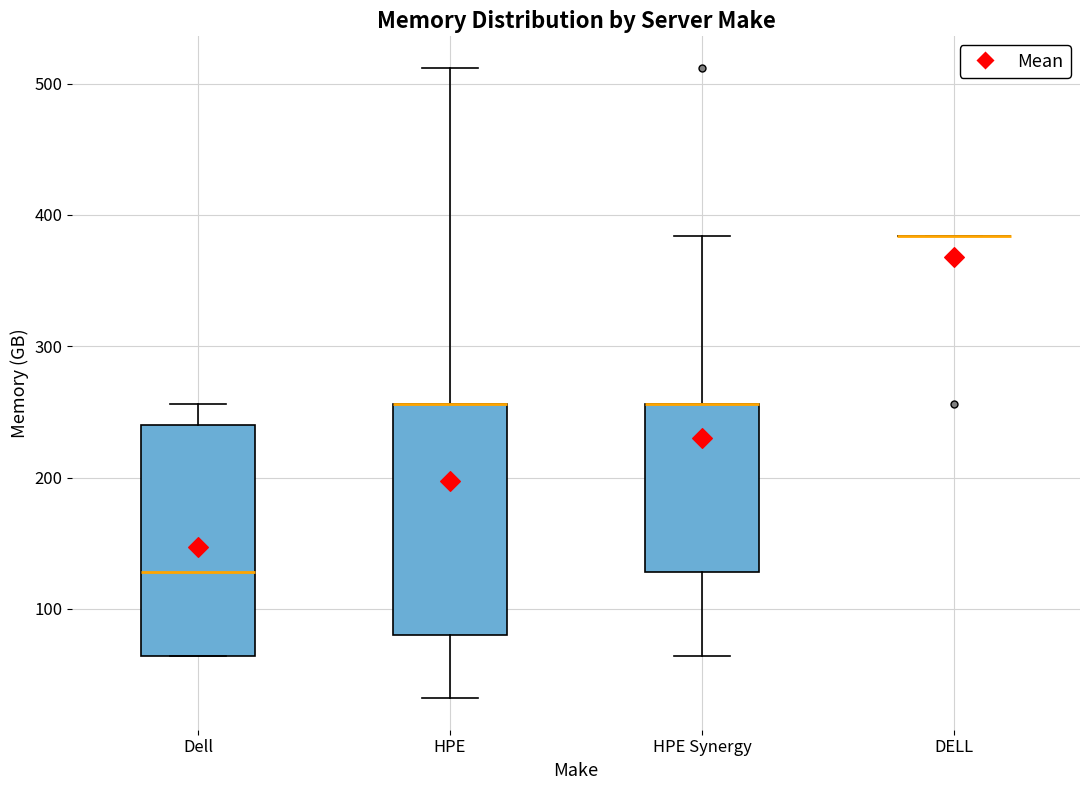

Reading left to right, transcribe this box plot: for each box, give where its median line is, the range the box spans, and where its two whiskers end, as read against the y-axis. The values are not printed on the chart, so give them approximately, as read against the axis.

Dell: median 130, box 60 to 240, whiskers 60 to 260
HPE: median 260 (drawn on the box's upper edge), box 80 to 260, whiskers 30 to 510
HPE Synergy: median 260 (drawn on the box's upper edge), box 130 to 260, whiskers 60 to 380
DELL: box collapsed to a line at 380, whiskers 380 to 380